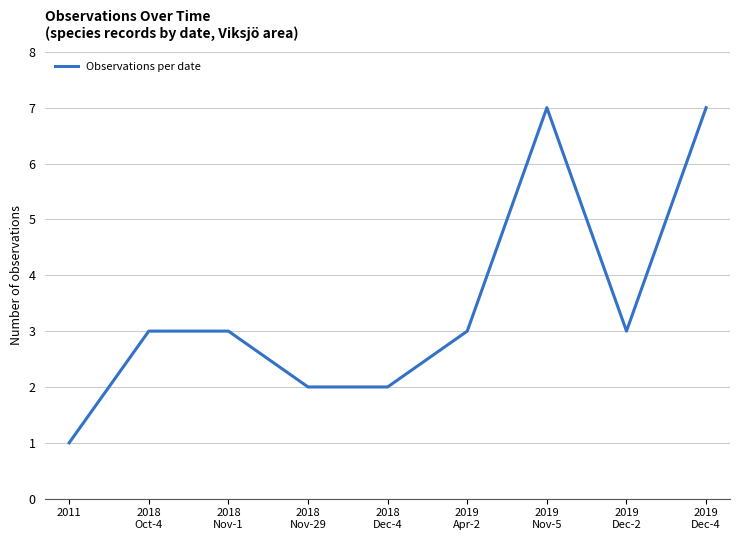

How many series are shown in this chart?

1